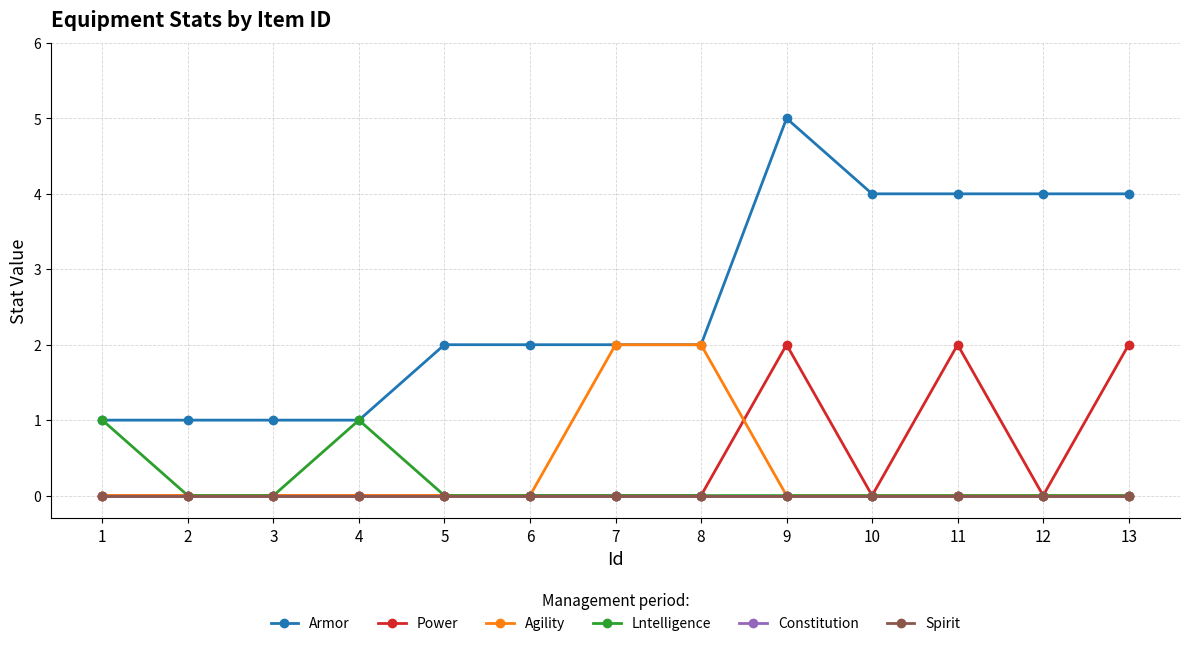

Does the chart have visible grid lines?

Yes